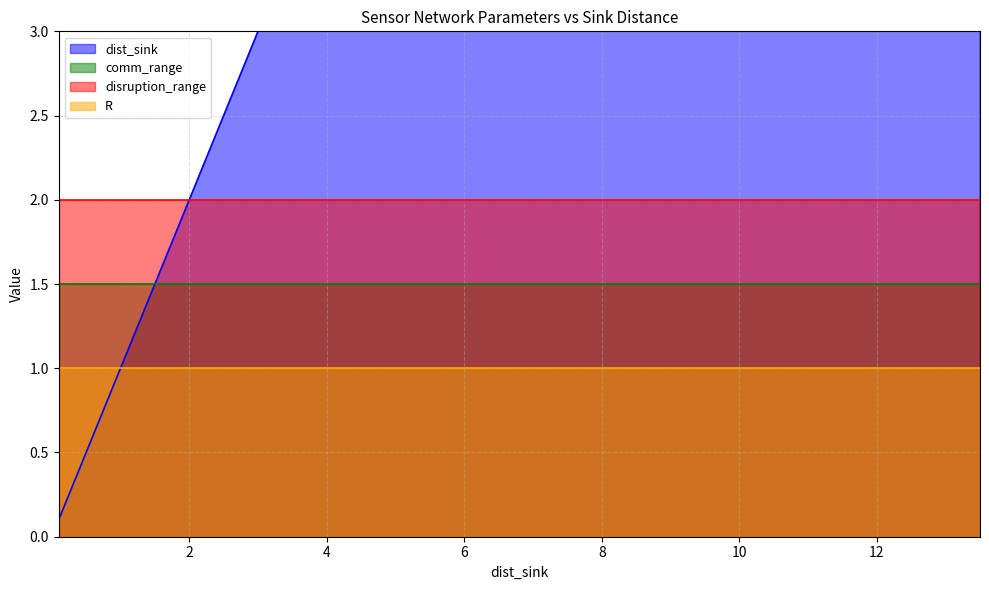

Reading left to right, list all the values displayed in this chart.

dist_sink: 0.1=0.1	0.71=0.7	1.6=1.6	2.0=2.0	2.5=2.5	3.0=3.0	4.0=4.0	4.5=4.5	5.0=5.0	5.5=5.5	6.0=6.0	6.5=6.5	7.0=7.0	7.5=7.5	8.0=8.0	8.5=8.5	9.0=9.0	9.5=9.5	10.0=10.0	10.0=10.0	11.0=11.0	11.5=11.5	12.0=12.0	12.5=12.5	13.0=13.0	13.5=13.5
comm_range: 0.1=1.5	0.71=1.5	1.6=1.5	2.0=1.5	2.5=1.5	3.0=1.5	4.0=1.5	4.5=1.5	5.0=1.5	5.5=1.5	6.0=1.5	6.5=1.5	7.0=1.5	7.5=1.5	8.0=1.5	8.5=1.5	9.0=1.5	9.5=1.5	10.0=1.5	10.0=1.5	11.0=1.5	11.5=1.5	12.0=1.5	12.5=1.5	13.0=1.5	13.5=1.5
disruption_range: 0.1=2.0	0.71=2.0	1.6=2.0	2.0=2.0	2.5=2.0	3.0=2.0	4.0=2.0	4.5=2.0	5.0=2.0	5.5=2.0	6.0=2.0	6.5=2.0	7.0=2.0	7.5=2.0	8.0=2.0	8.5=2.0	9.0=2.0	9.5=2.0	10.0=2.0	10.0=2.0	11.0=2.0	11.5=2.0	12.0=2.0	12.5=2.0	13.0=2.0	13.5=2.0
R: 0.1=1.0	0.71=1.0	1.6=1.0	2.0=1.0	2.5=1.0	3.0=1.0	4.0=1.0	4.5=1.0	5.0=1.0	5.5=1.0	6.0=1.0	6.5=1.0	7.0=1.0	7.5=1.0	8.0=1.0	8.5=1.0	9.0=1.0	9.5=1.0	10.0=1.0	10.0=1.0	11.0=1.0	11.5=1.0	12.0=1.0	12.5=1.0	13.0=1.0	13.5=1.0